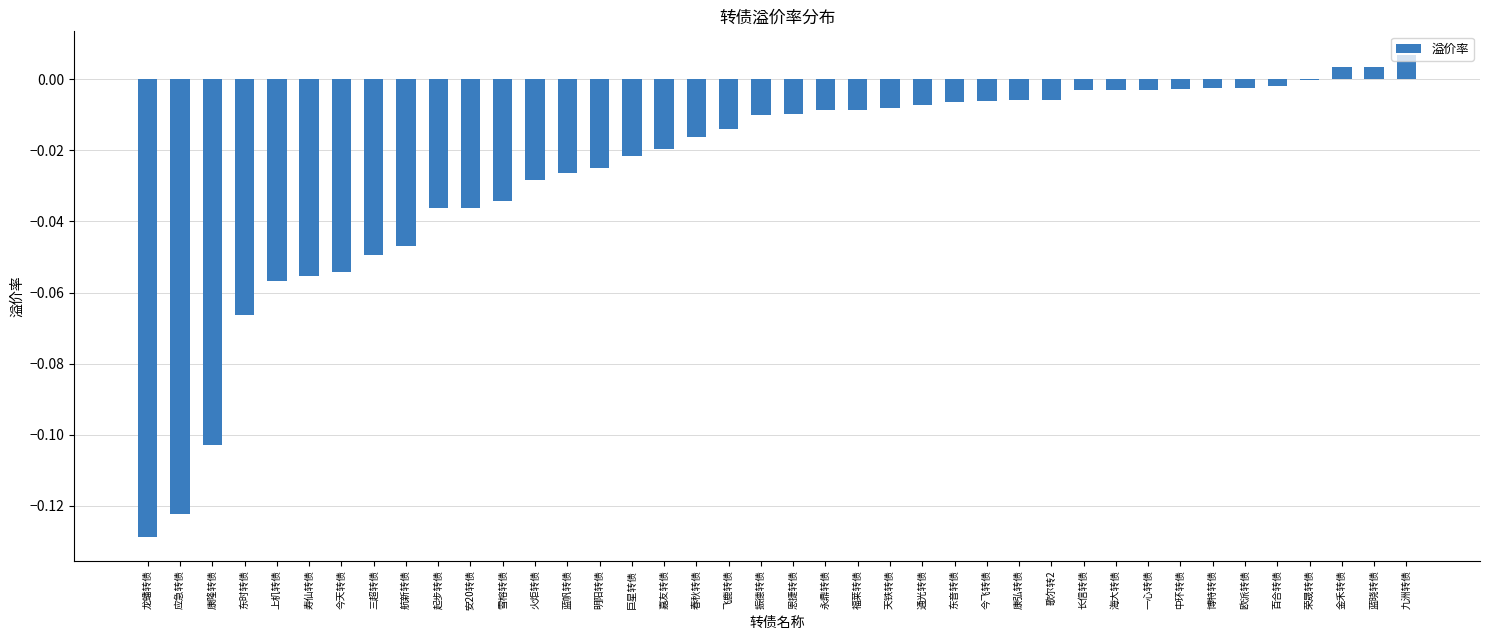

The value at 康弘转债 is -0.0. True or false?

True